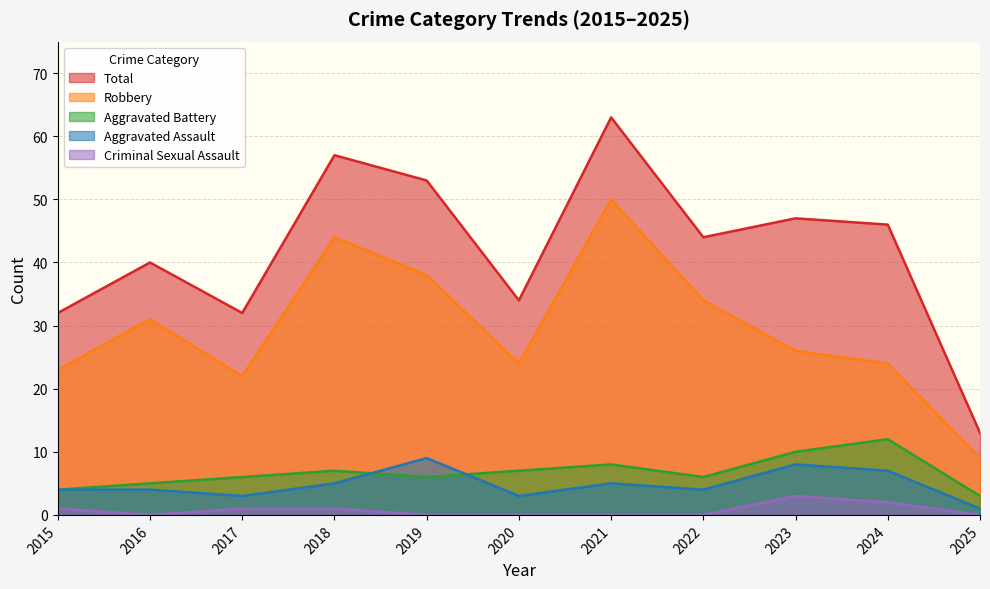

Reading right to left, list all the values displayed in this chart.

Aggravated Assault: 1	7	8	4	5	3	9	5	3	4	4
Aggravated Battery: 3	12	10	6	8	7	6	7	6	5	4
Criminal Sexual Assault: 0	2	3	0	0	0	0	1	1	0	1
Robbery: 9	24	26	34	50	24	38	44	22	31	23
Total: 13	46	47	44	63	34	53	57	32	40	32